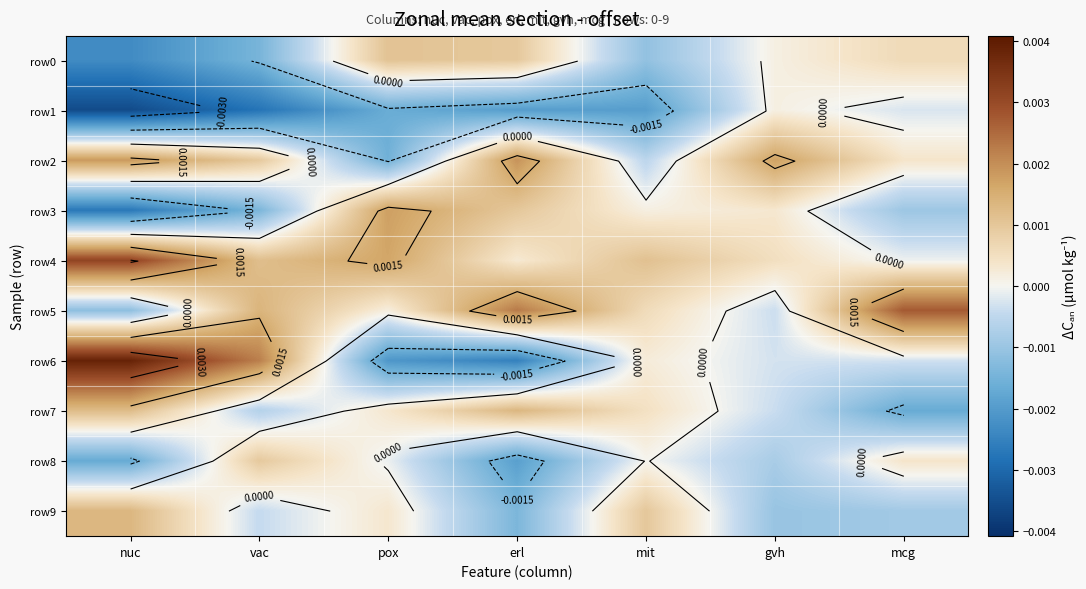

List the labels in order of row3 value, smallest first.

nuc, vac, mcg, mit, gvh, erl, pox